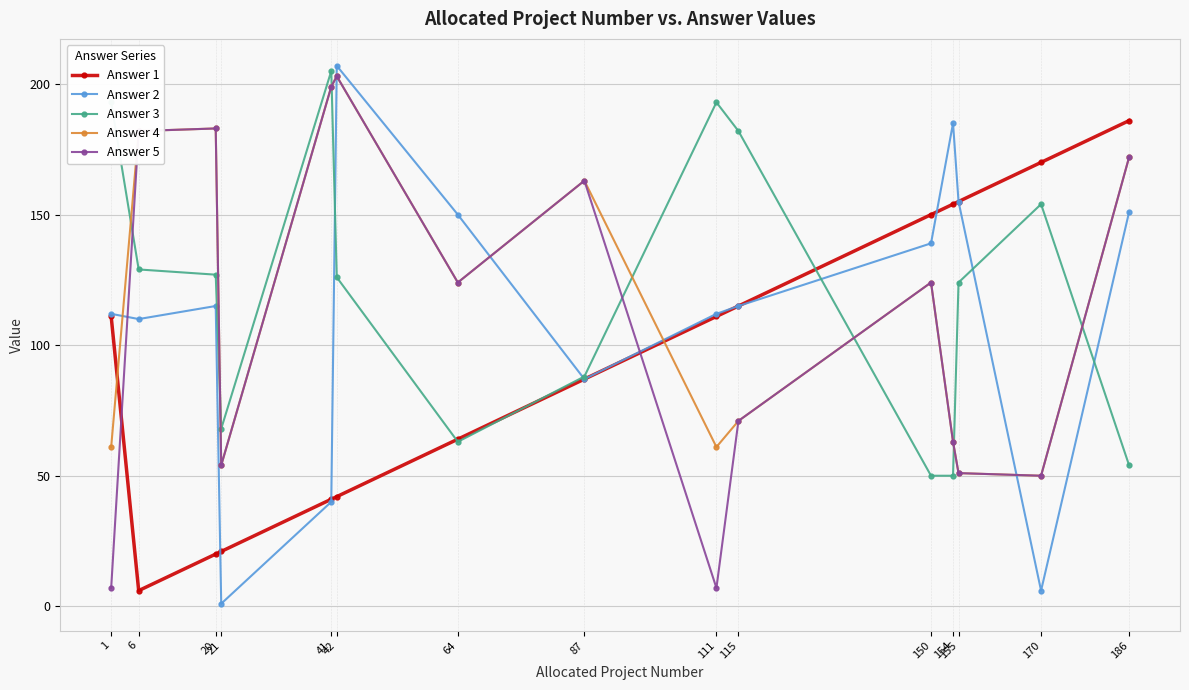

Which category has the lowest value across all series?

21